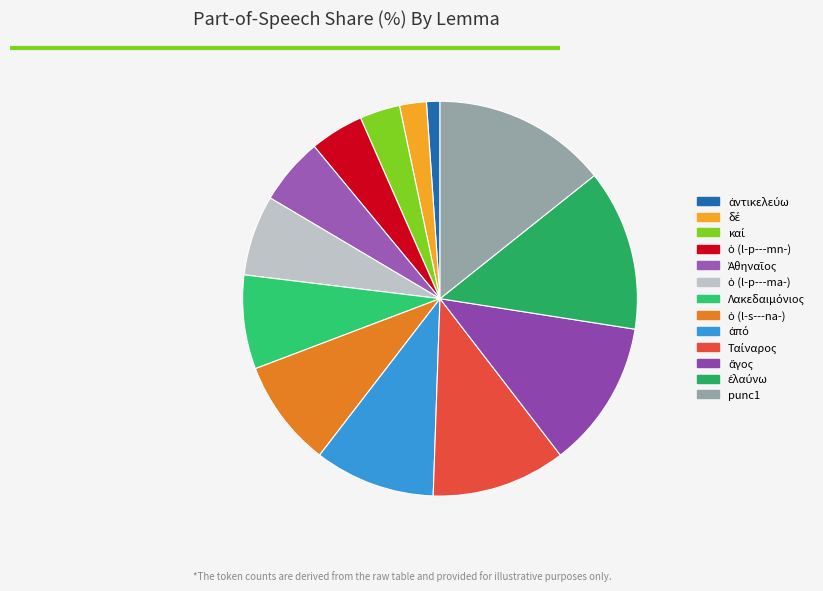

Between ὁ (l-s---na-) and ὁ (l-p---mn-), which is larger?

ὁ (l-s---na-)